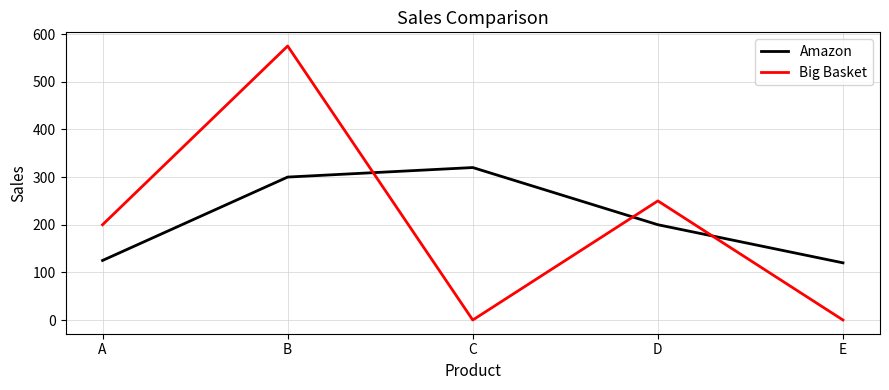

Rank the series at A from lowest to highest value.

Amazon, Big Basket